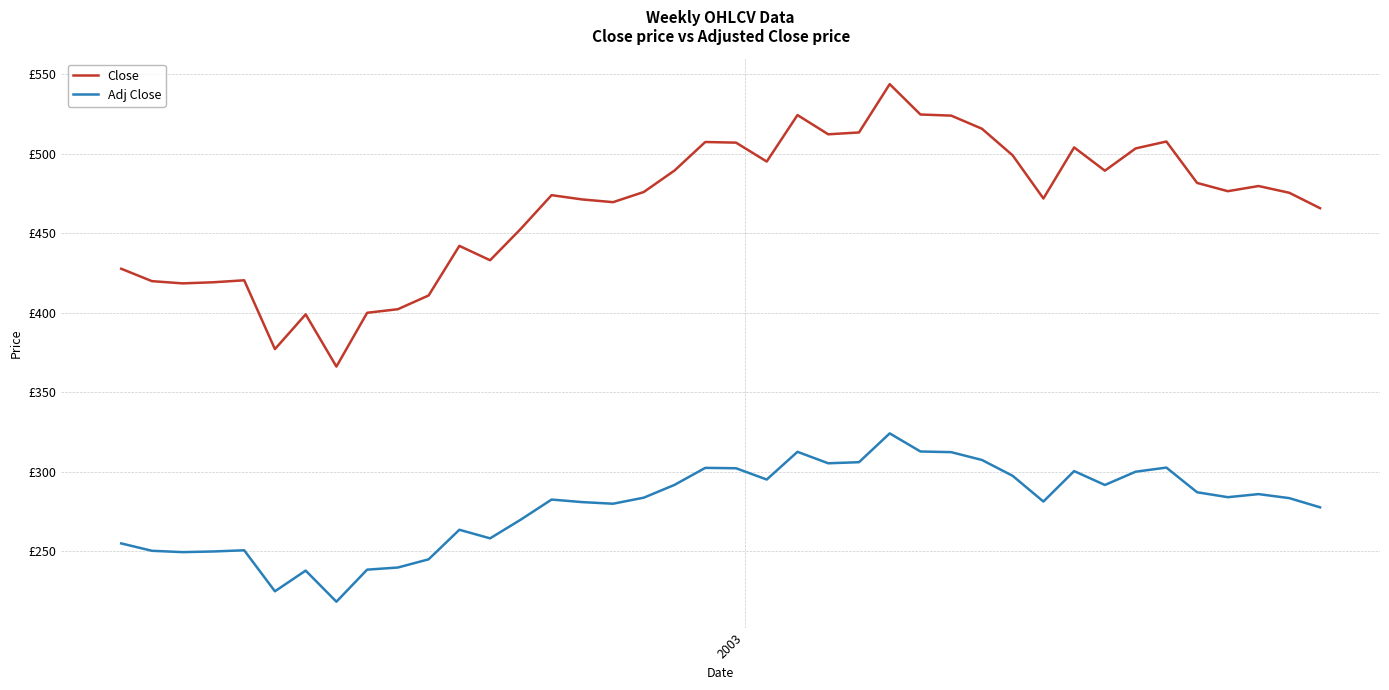

Reading right to left, transcribe all the data shown in this chart.

Close: 465.8	475.5	479.7	476.5	481.6	507.7	503.4	489.4	504.0	471.9	499.0	515.8	524.0	524.7	543.8	513.4	512.2	524.3	495.1	507.0	507.4	489.5	476.0	469.5	471.2	474.0	452.8	433.0	442.0	410.9	402.2	400.0	366.1	399.0	377.1	420.4	419.1	418.5	419.9	427.6
Adj Close: 277.6	283.3	285.9	283.9	287.0	302.6	300.0	291.6	300.3	281.2	297.4	307.4	312.3	312.7	324.1	306.0	305.3	312.5	295.0	302.1	302.4	291.7	283.6	279.8	280.8	282.4	269.8	258.0	263.4	244.8	239.7	238.3	218.2	237.7	224.7	250.5	249.8	249.4	250.2	254.8